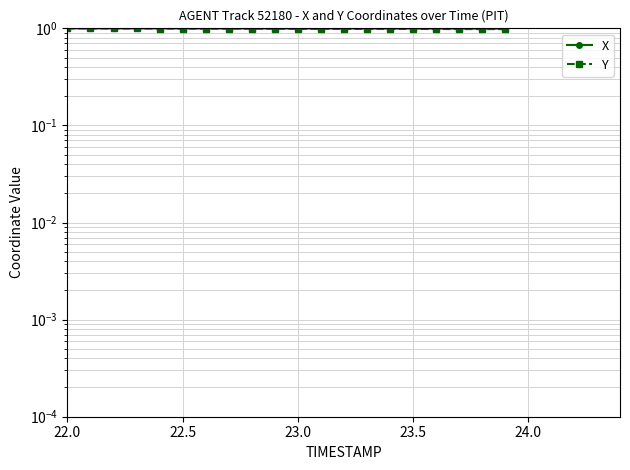

List the series in order of their peak value, highest first.

X, Y